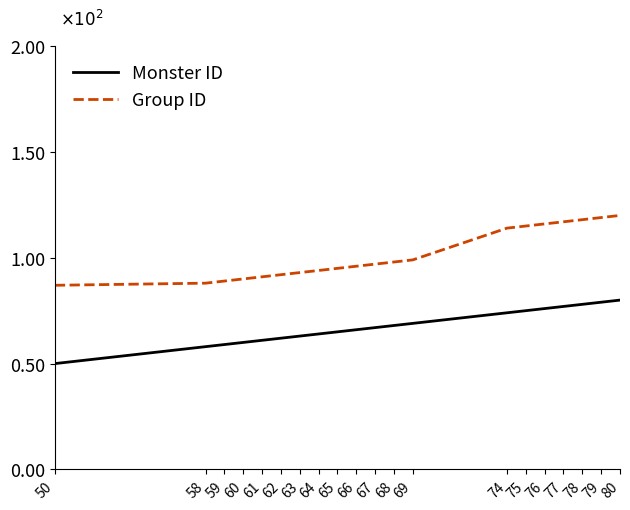

Reading right to left, extract all data points from this chart.

Monster ID: 80	79	78	77	76	75	74	69	68	67	66	65	64	63	62	61	60	59	58	50
Group ID: 120	119	118	117	116	115	114	99	98	97	96	95	94	93	92	91	90	89	88	87